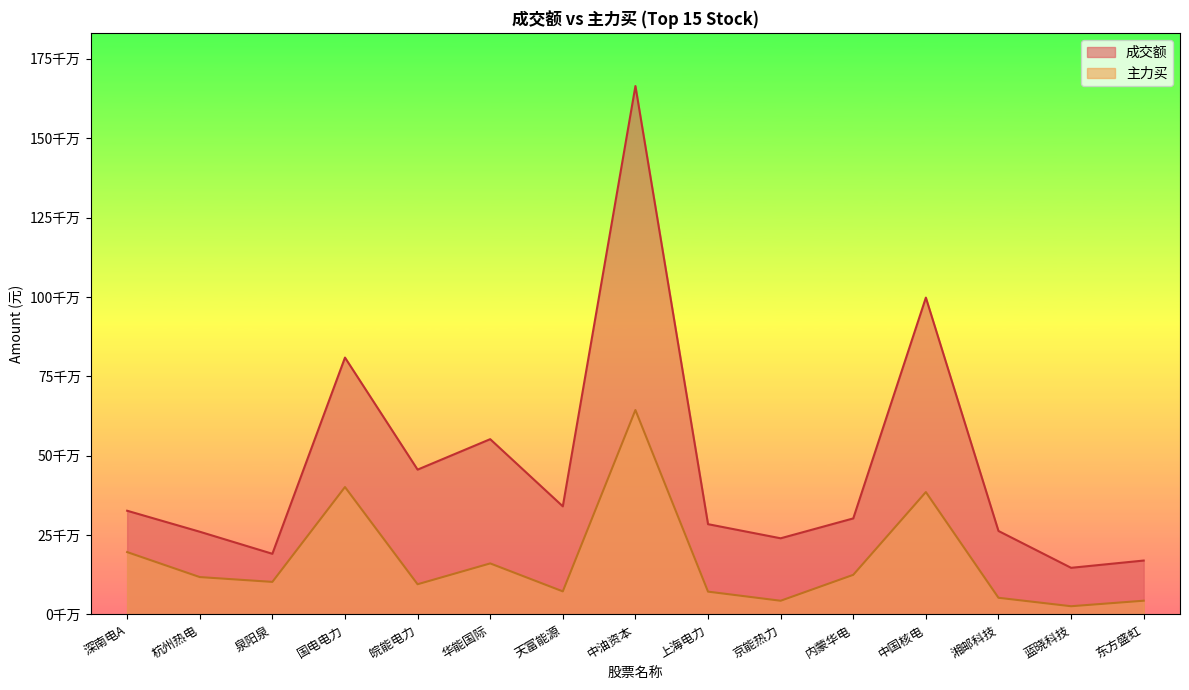

Rank the series by their average value, from highest to lowest.

成交额, 主力买